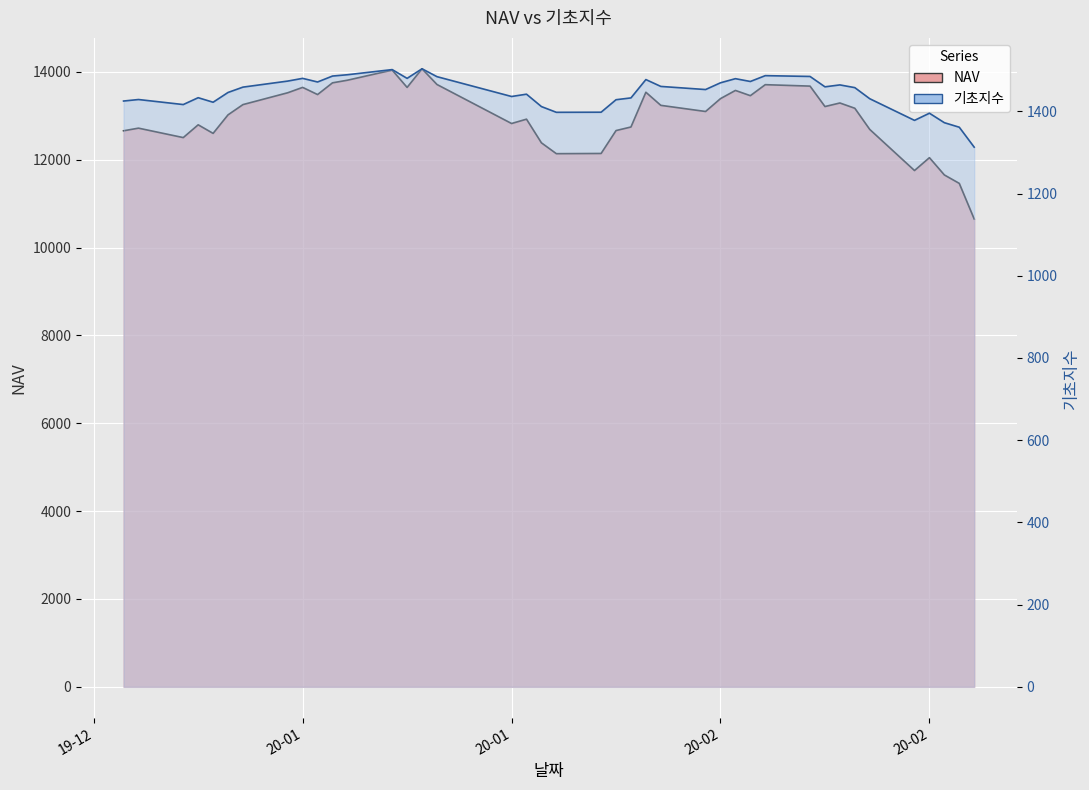

Between 2020-01-07 and 2020-01-16, which series saw the biggest shift?

NAV